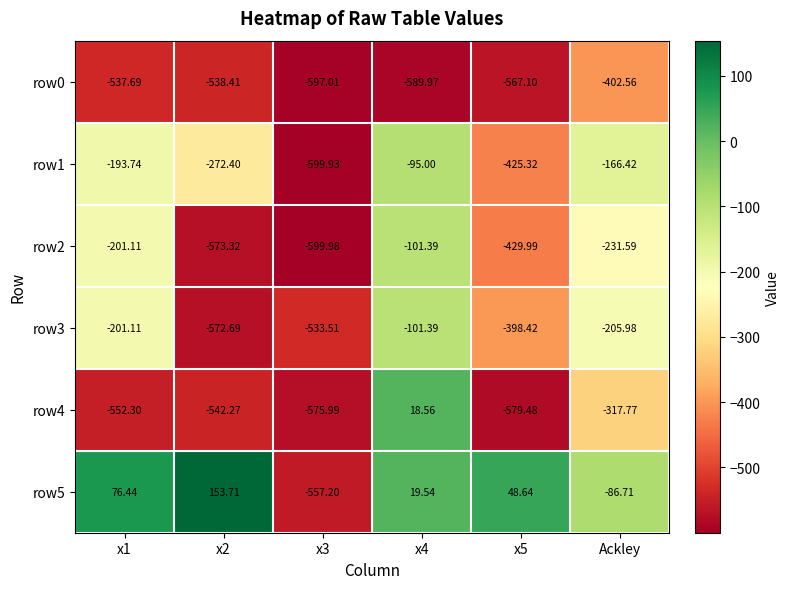

Which series has the largest total across all categories?

row5